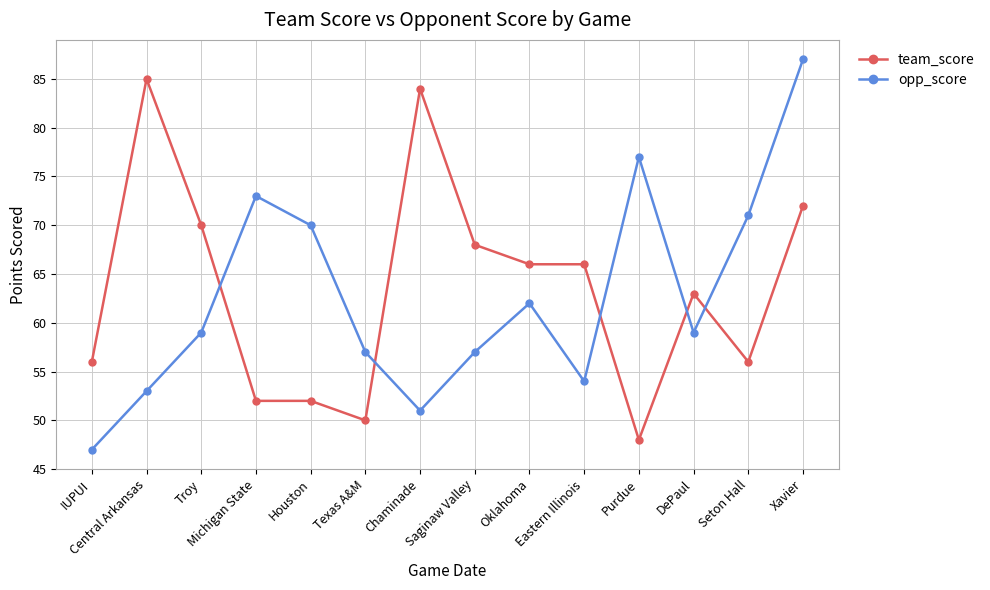

Which series has the largest total across all categories?

team_score